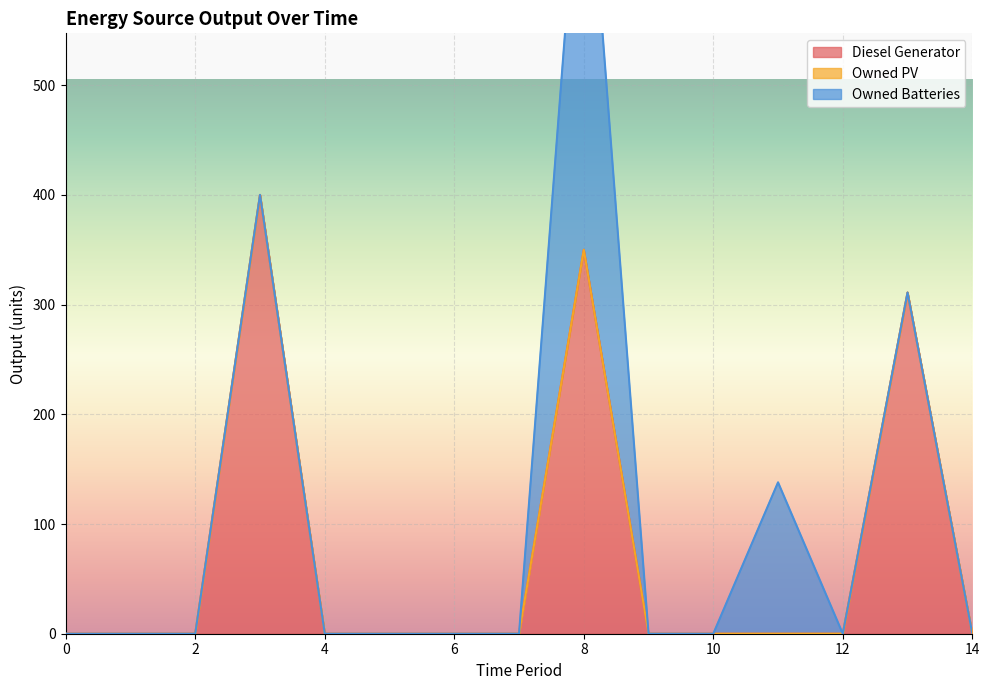

List the labels in order of Diesel Generator value, smallest first.

0, 1, 2, 4, 5, 6, 7, 9, 10, 11, 12, 14, 13, 8, 3